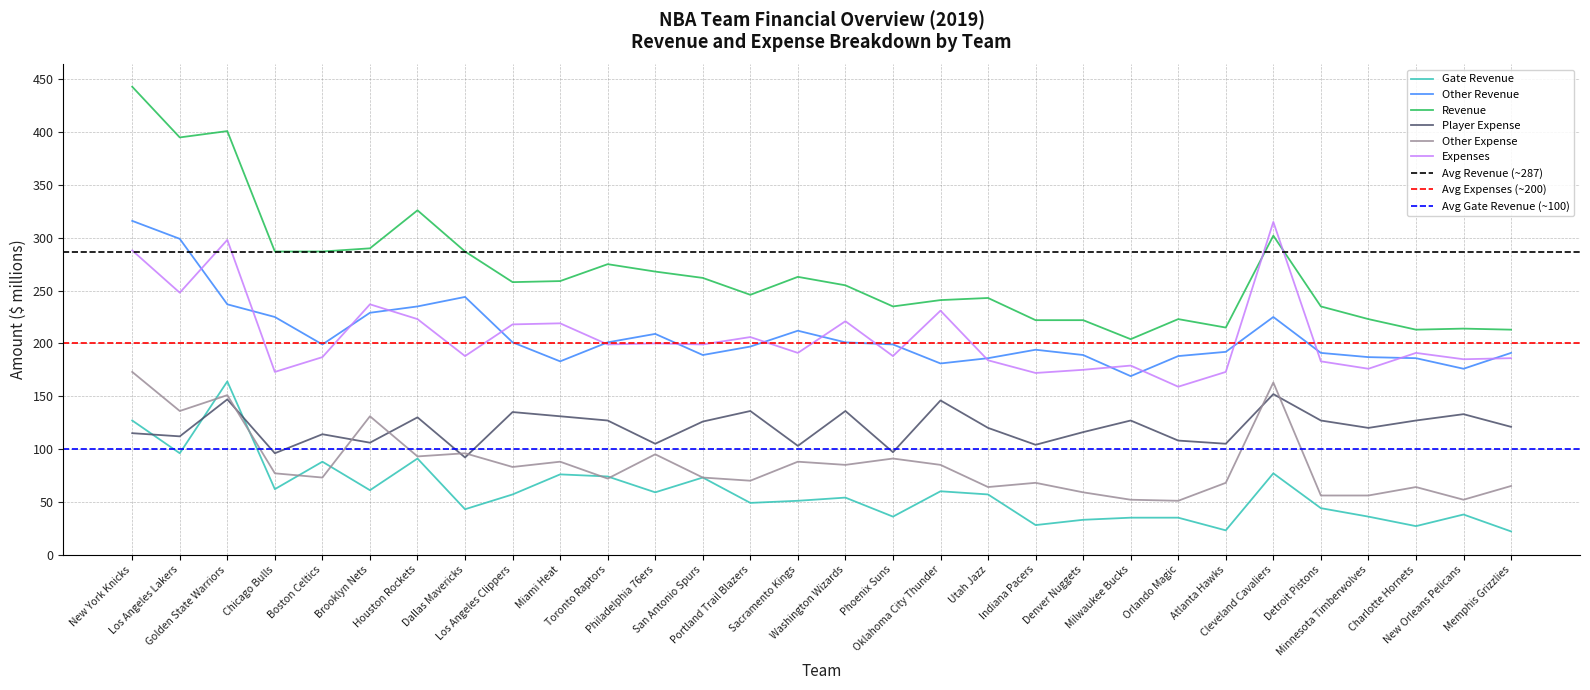

What position from the right is Atlanta Hawks?

7